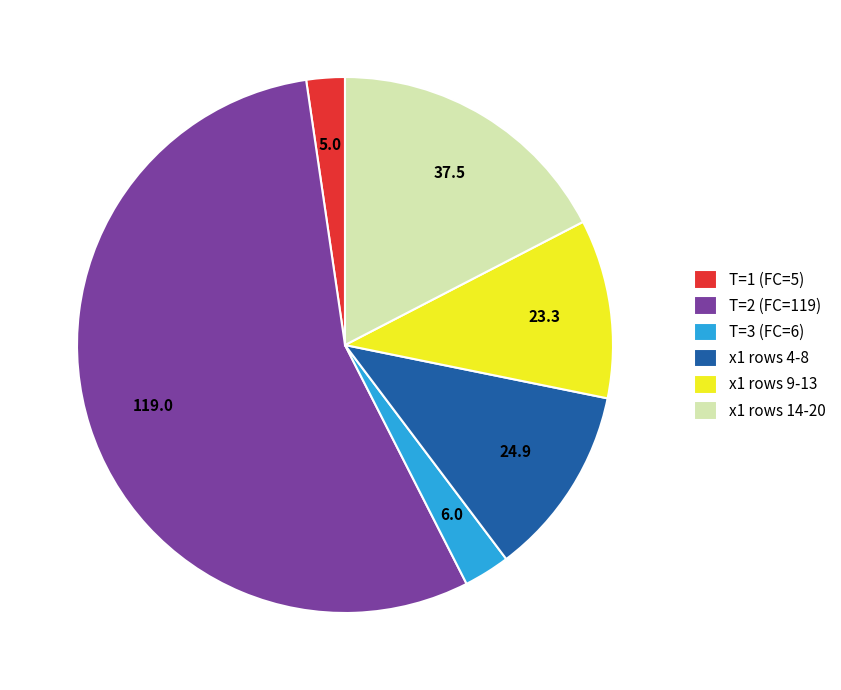

Is it true that x1 rows 9-13 is 23% of the pie?

False